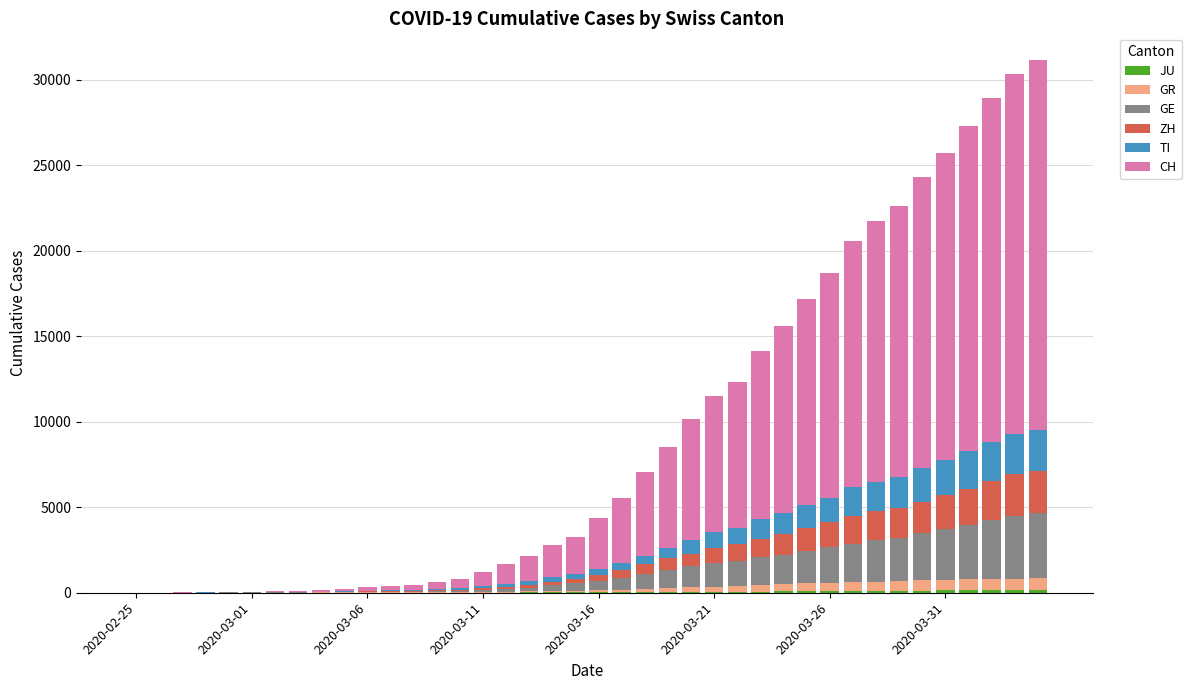

Which series has the largest total across all categories?

CH